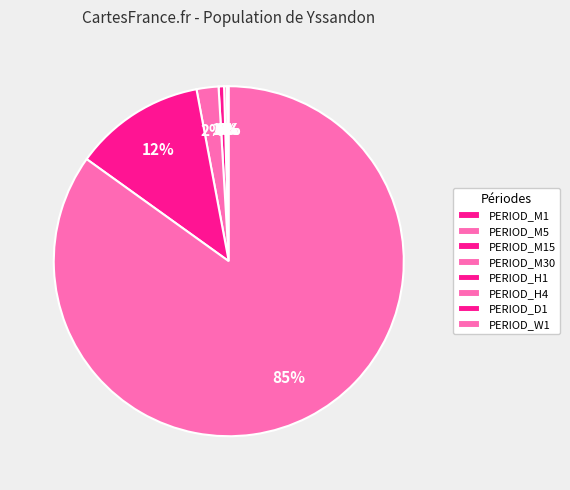

Is PERIOD_W1 the majority of the pie?

No